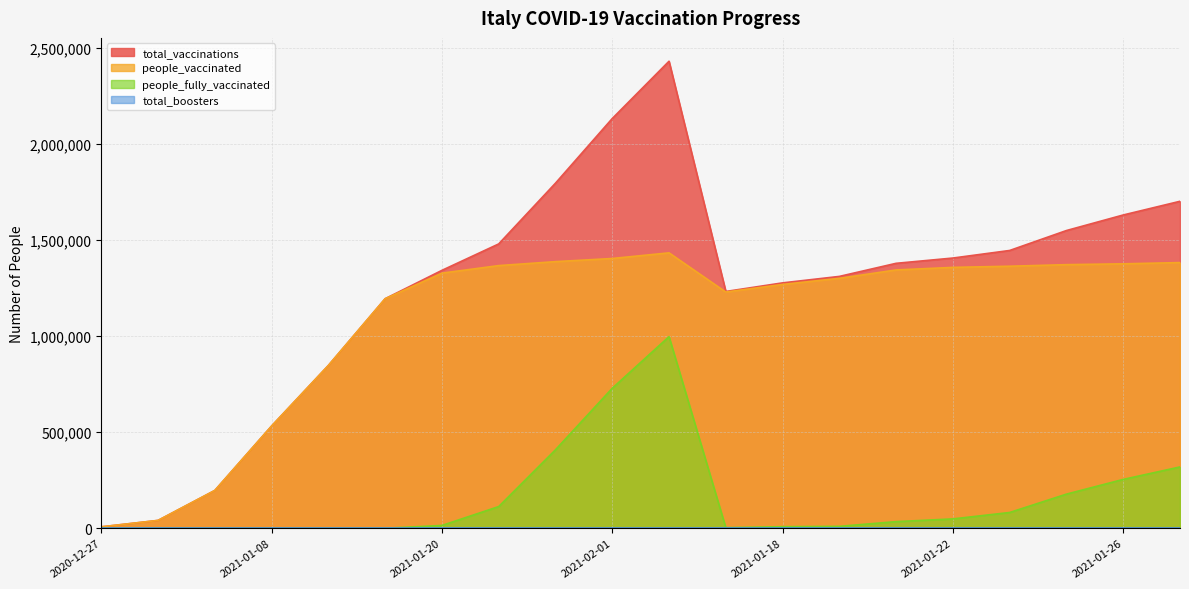

Where does the people_vaccinated series first go above 1343597?

2021-01-24